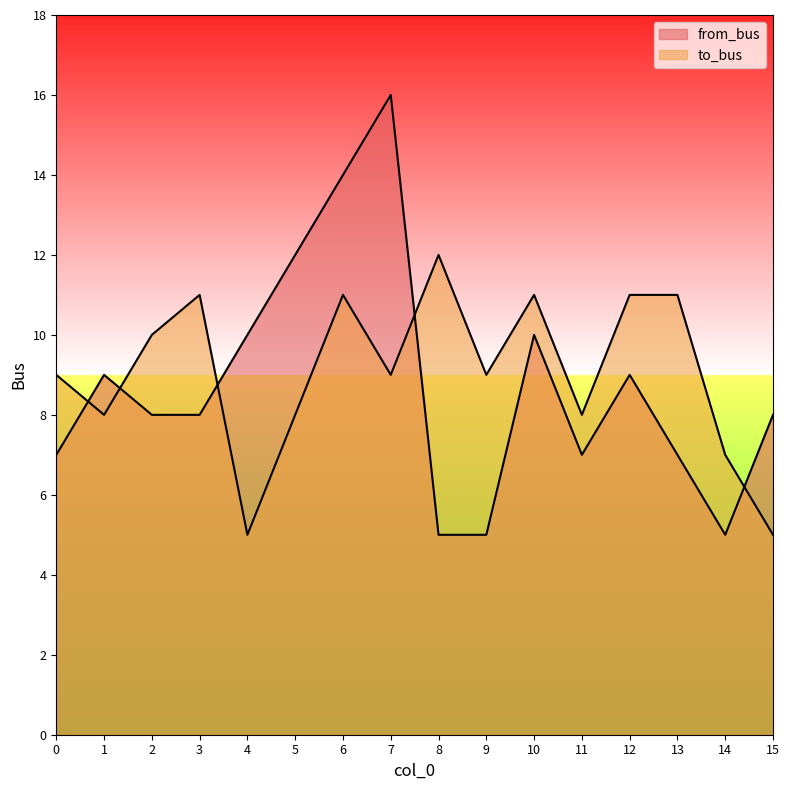

What are all the series names shown in the legend?

from_bus, to_bus